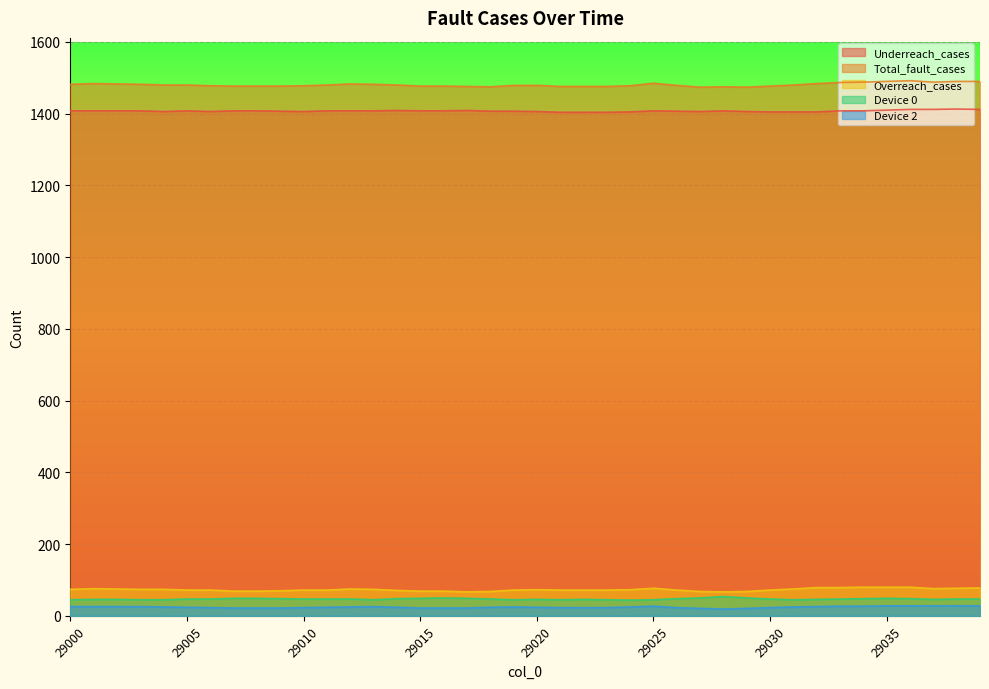

What is the average value of the Underreach_cases series?

1408